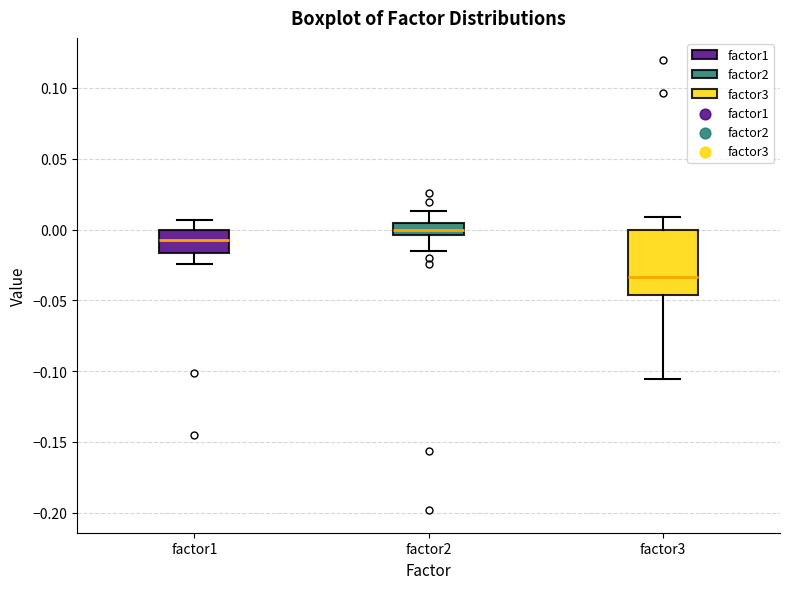

Which box is the tallest, from its lower edge to its upper edge?

factor3